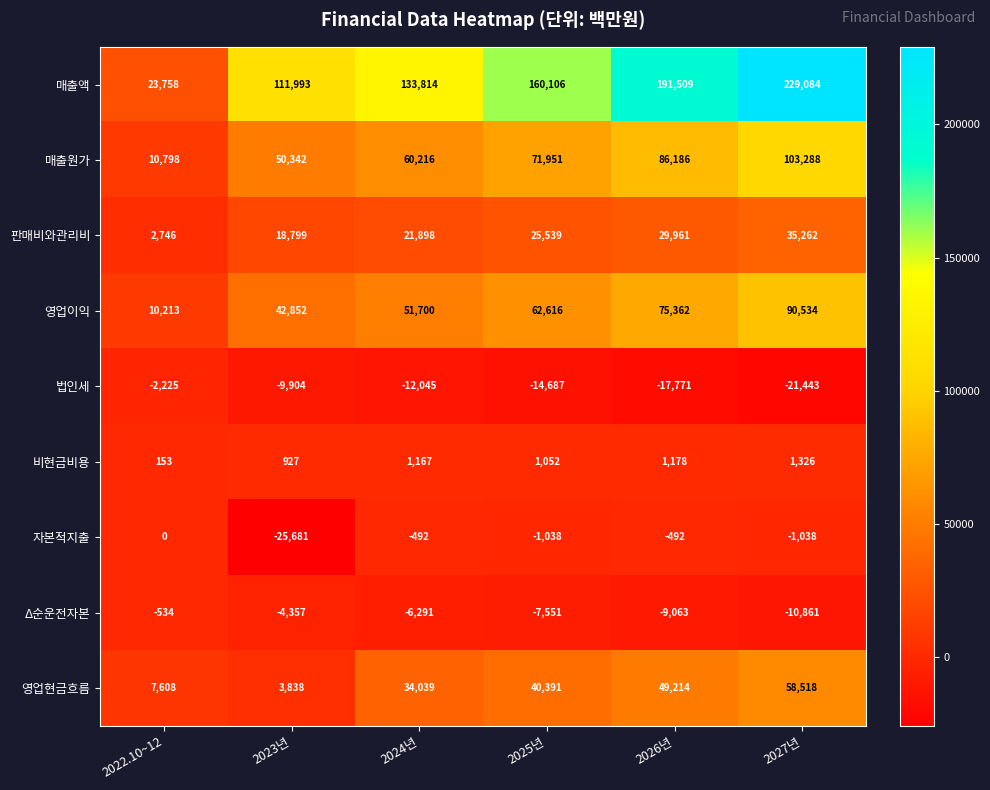

What is the minimum value shown in the chart?

-25681